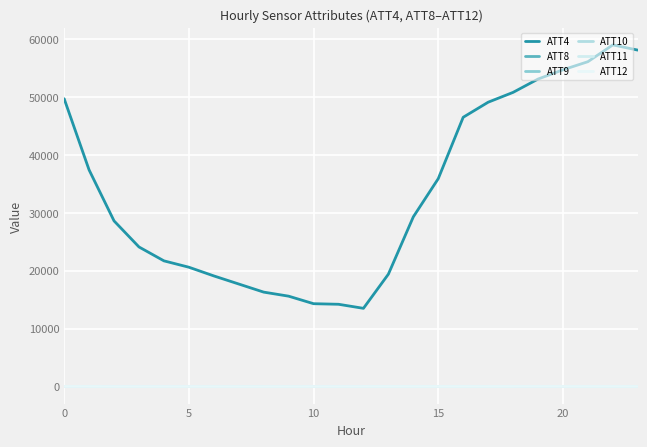

How many lines are shown in the chart?

6